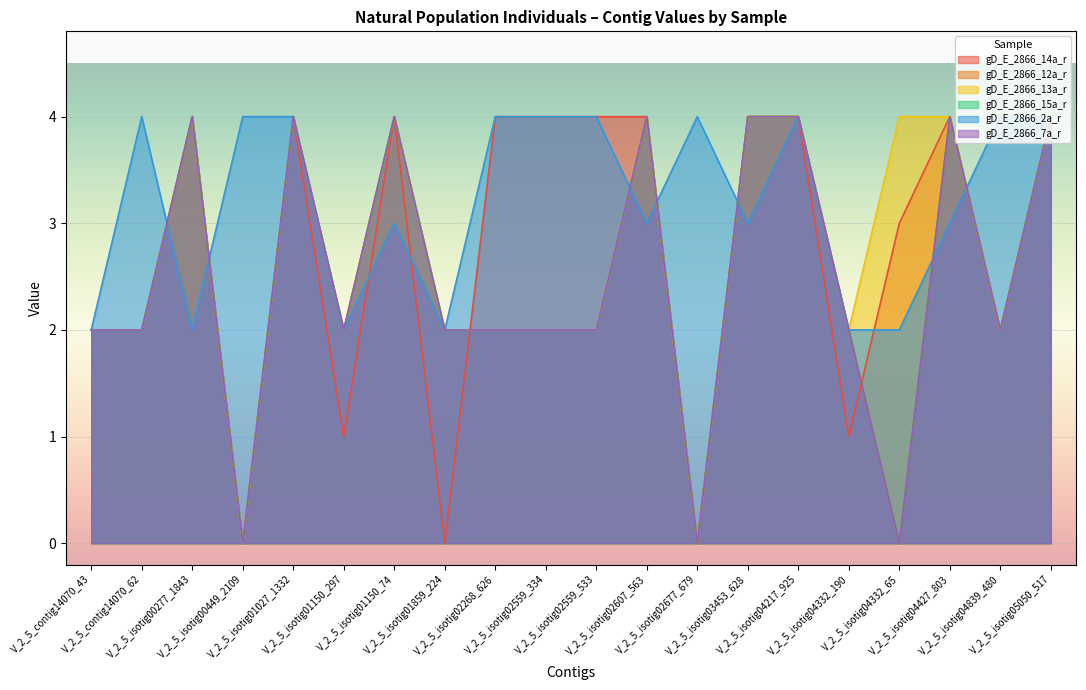

At which category does gD_E_2866_12a_r reach its first local valley?

V_2_5_isotig00449_2109